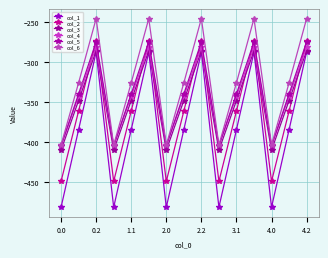

What is the average value of the col_6 series?

-324.8